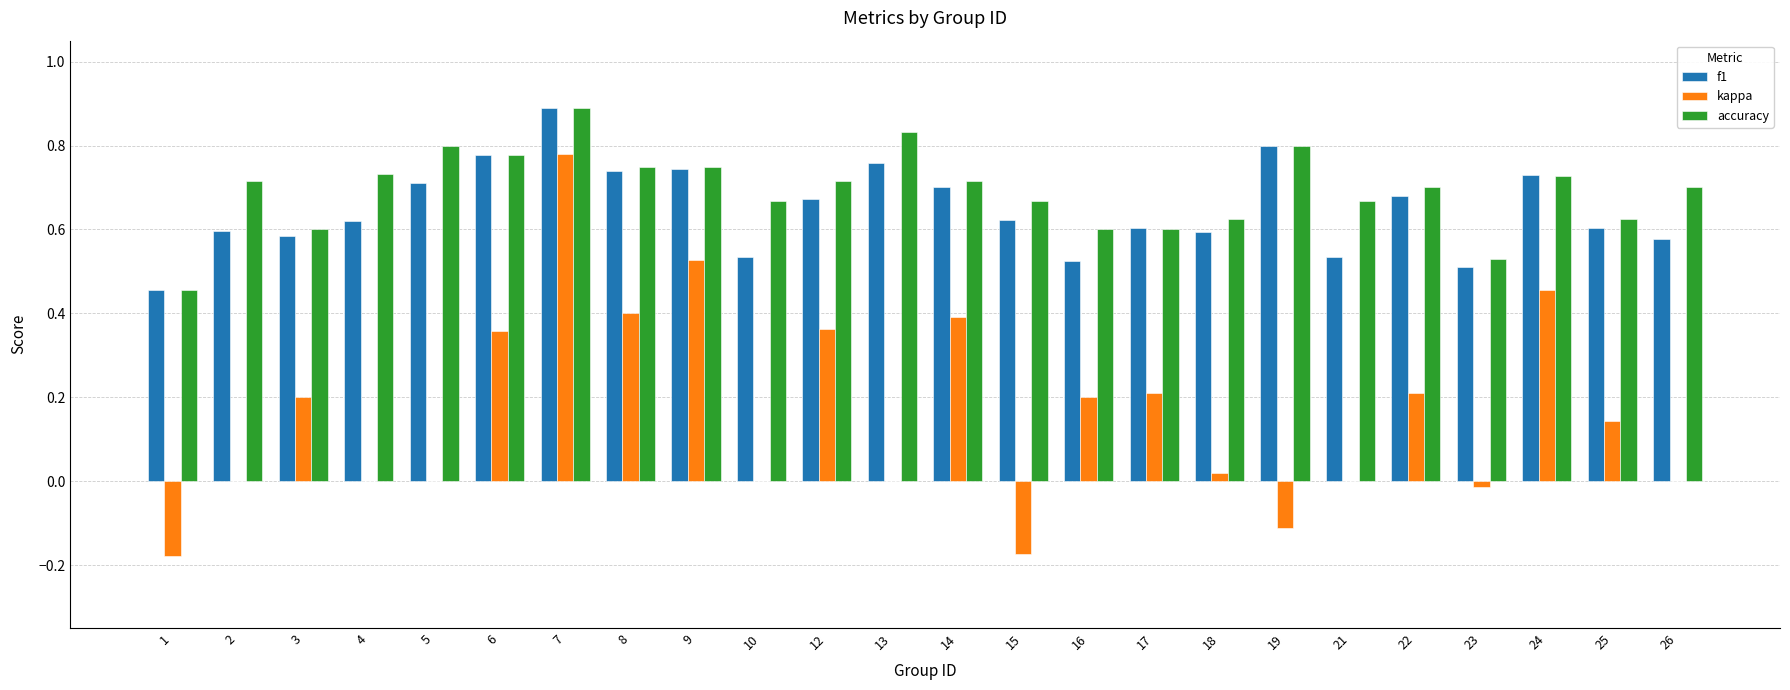

Which series has the largest total across all categories?

accuracy